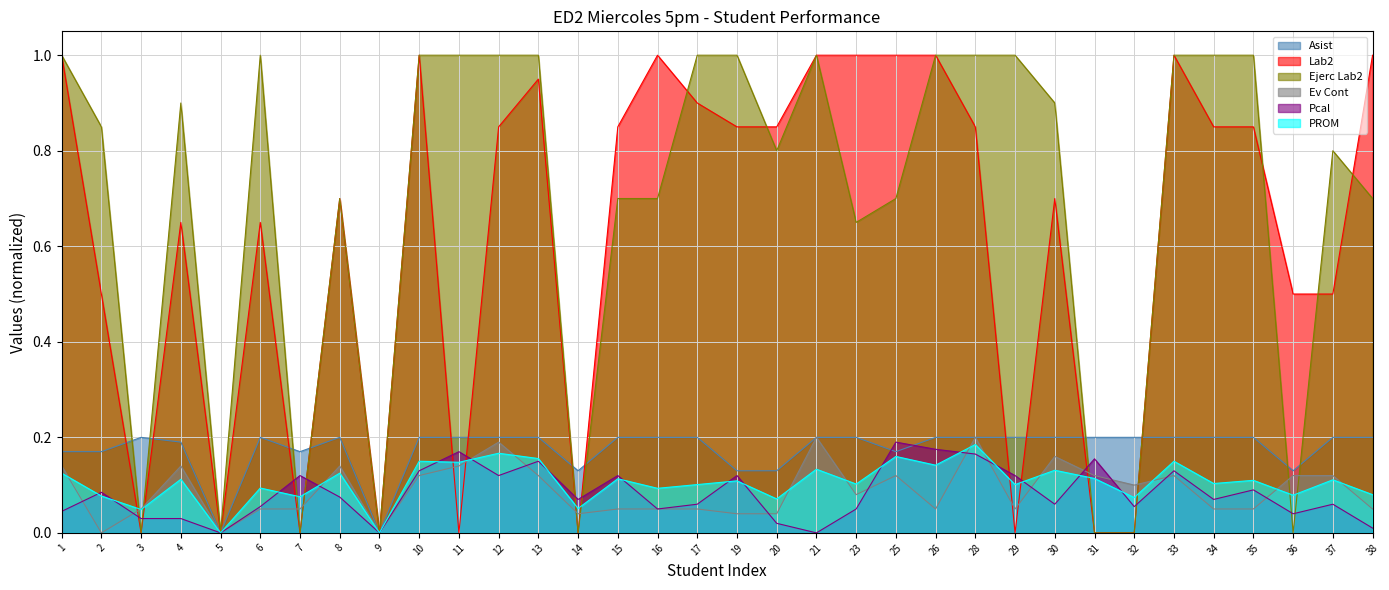

At which label is PROM closest to 0?

5